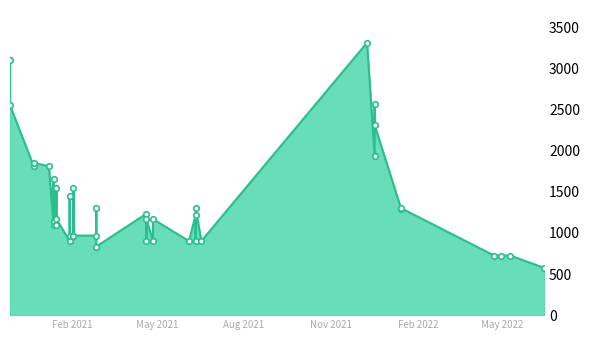

What is the change in value from 2021-06-11 to 2022-05-09?

-492